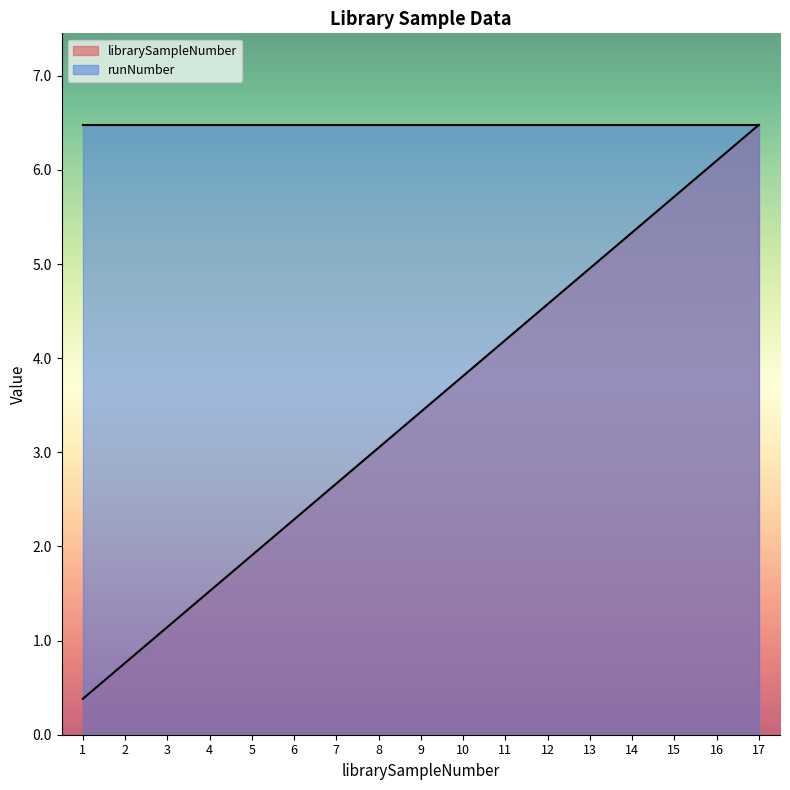

What is the difference between the maximum and minimum values?

6.1